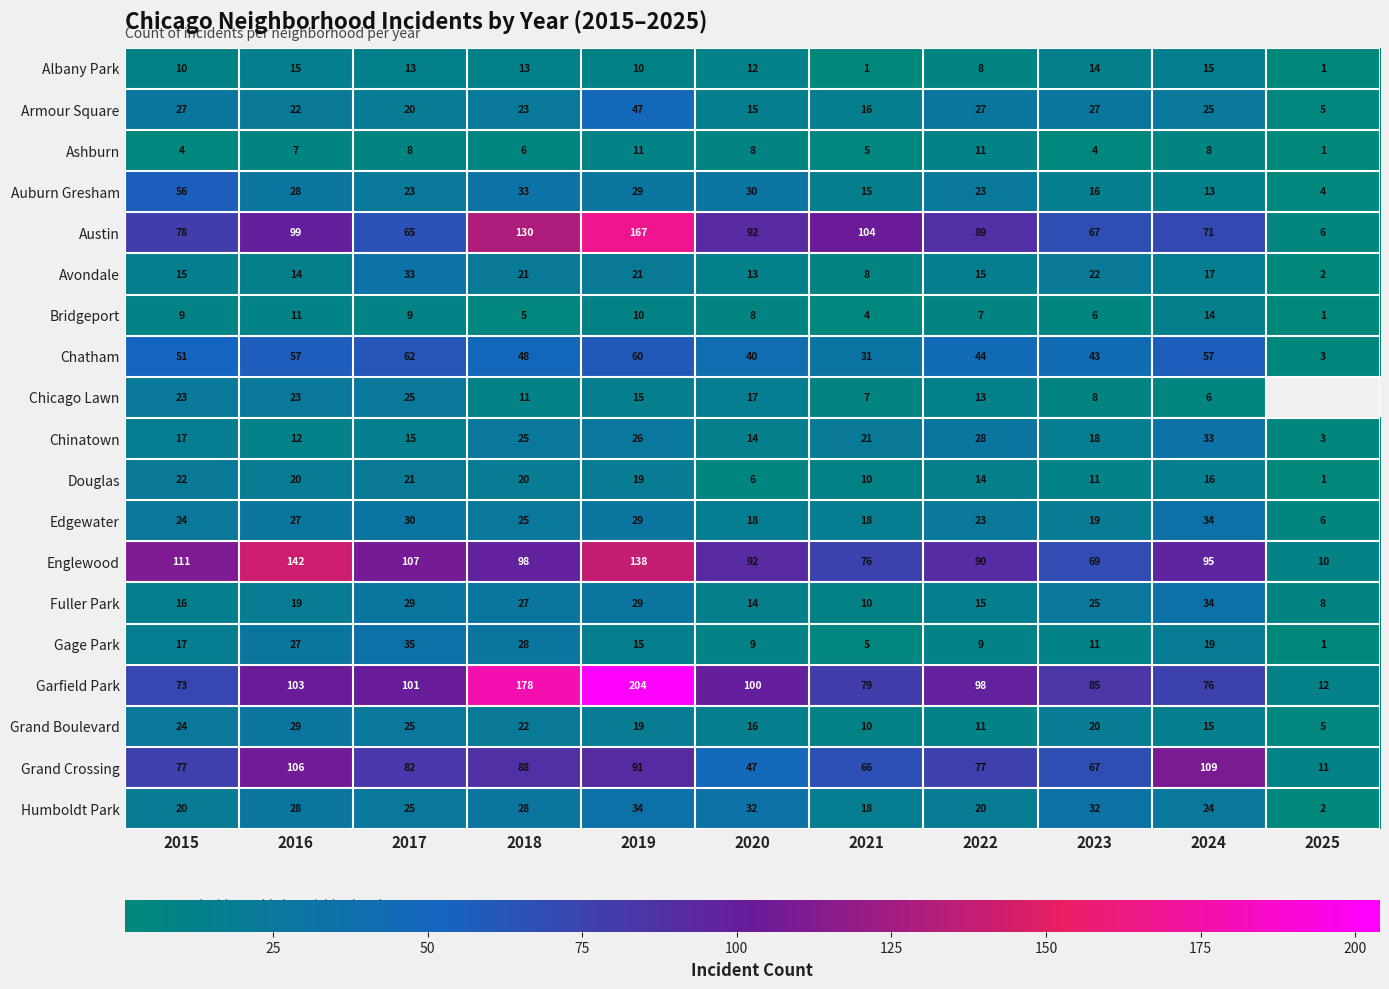

List the labels in order of Englewood value, largest first.

2016, 2019, 2015, 2017, 2018, 2024, 2020, 2022, 2021, 2023, 2025